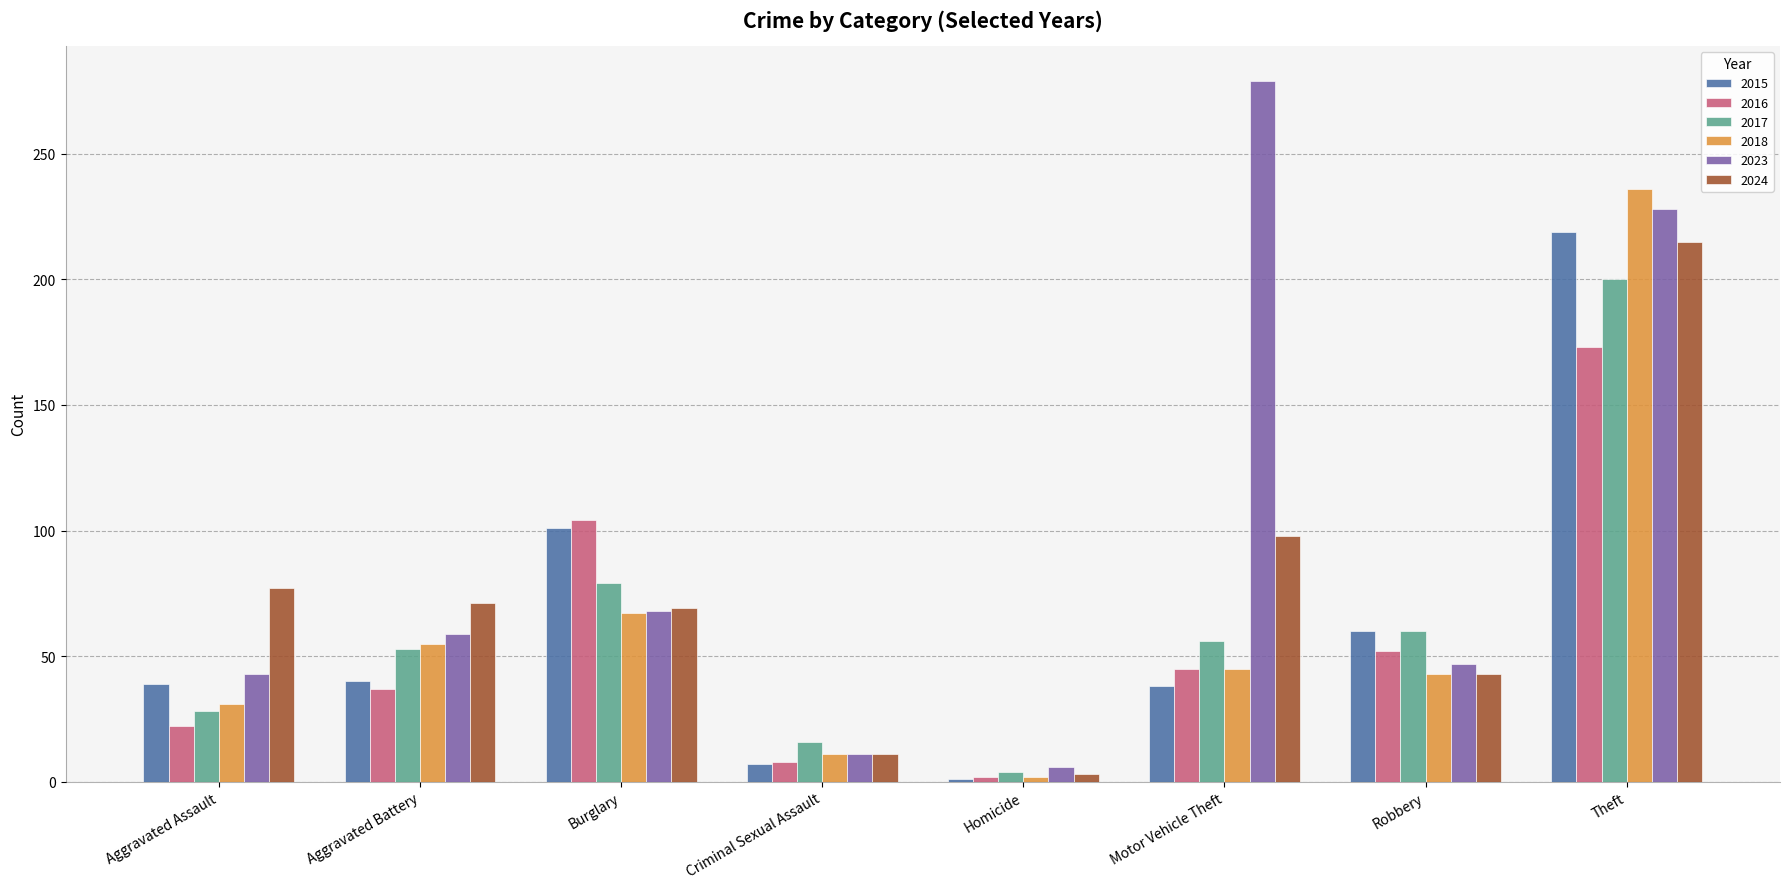

What is the total value across all series at Aggravated Assault?

240